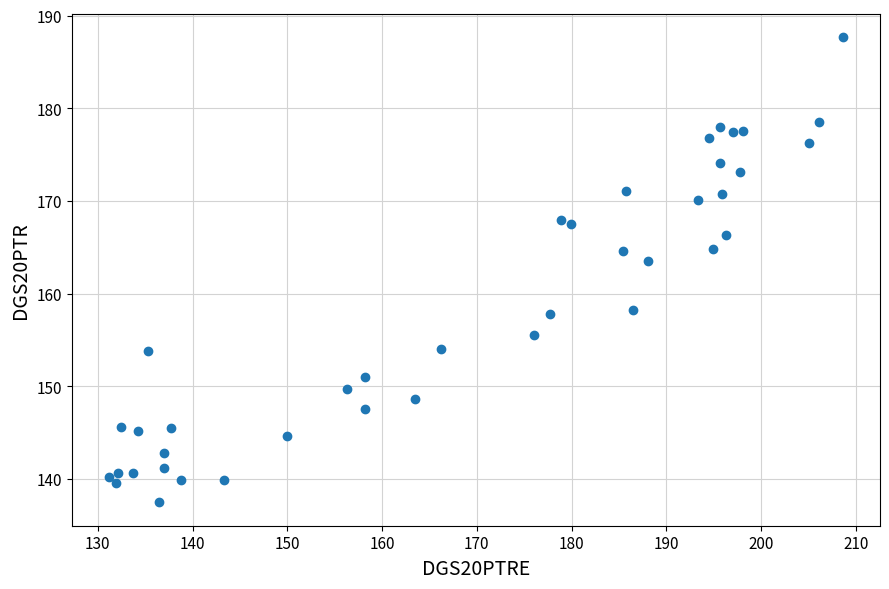

What Y value in the scatter plot is closest to 162?

163.5